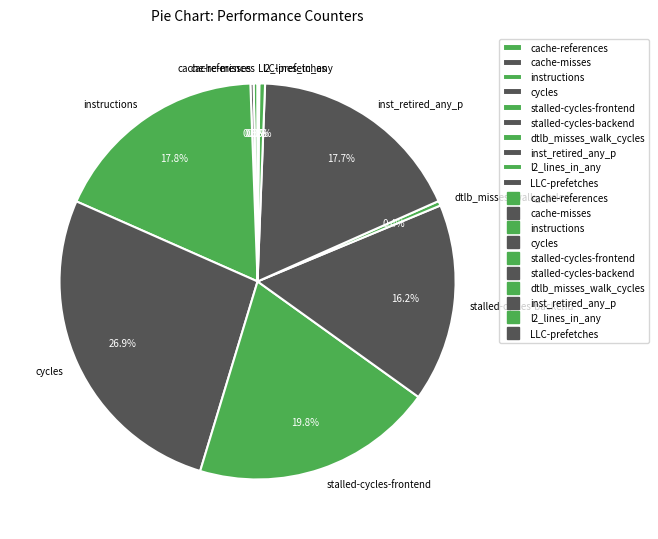

Is there a majority slice in this chart?

No